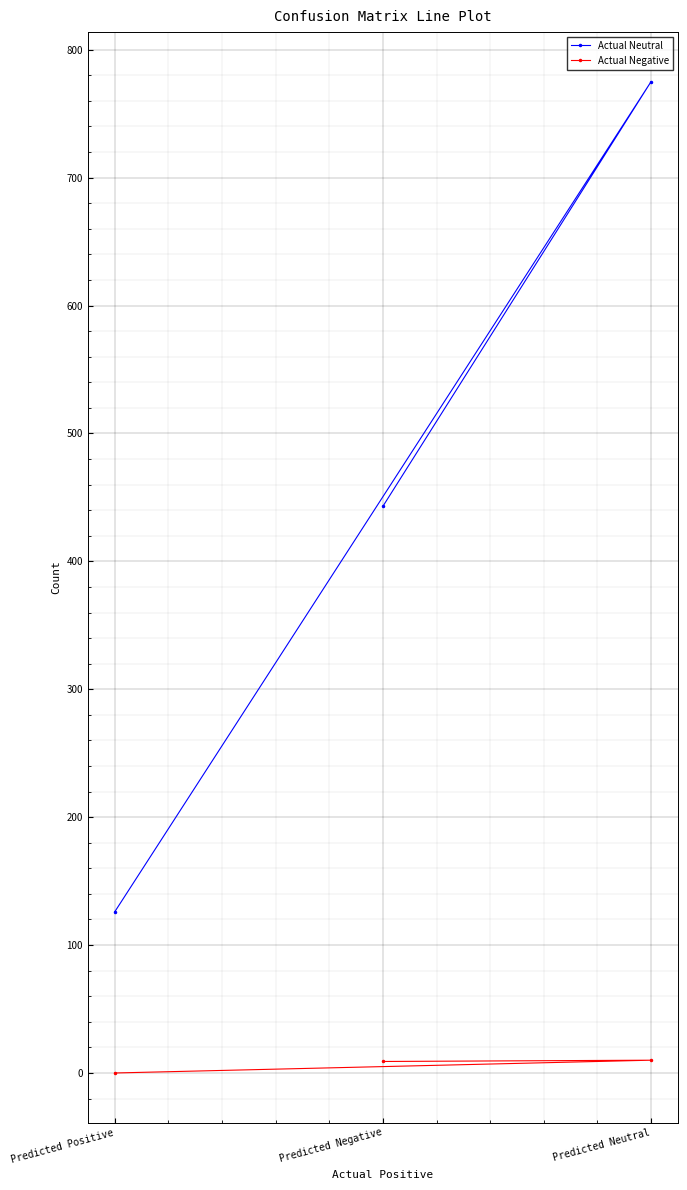

At how many categories does at least one series exceed 473?

1